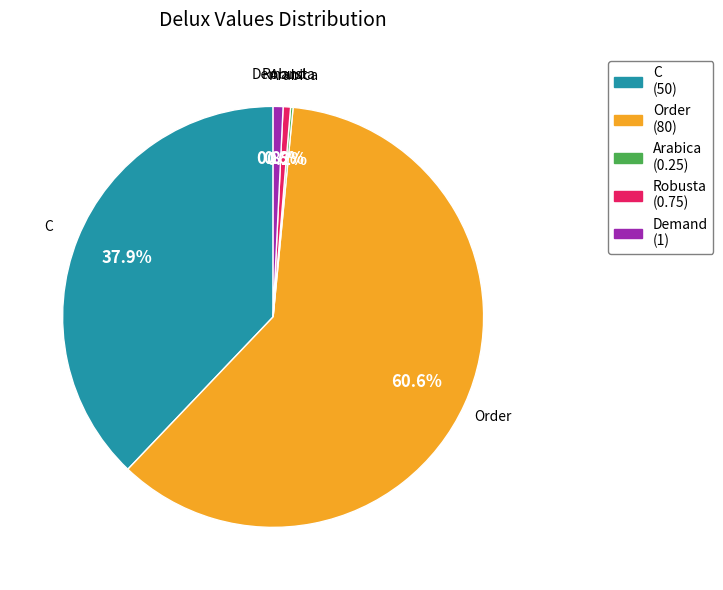

What percentage is NOT represented by C?

62.1%